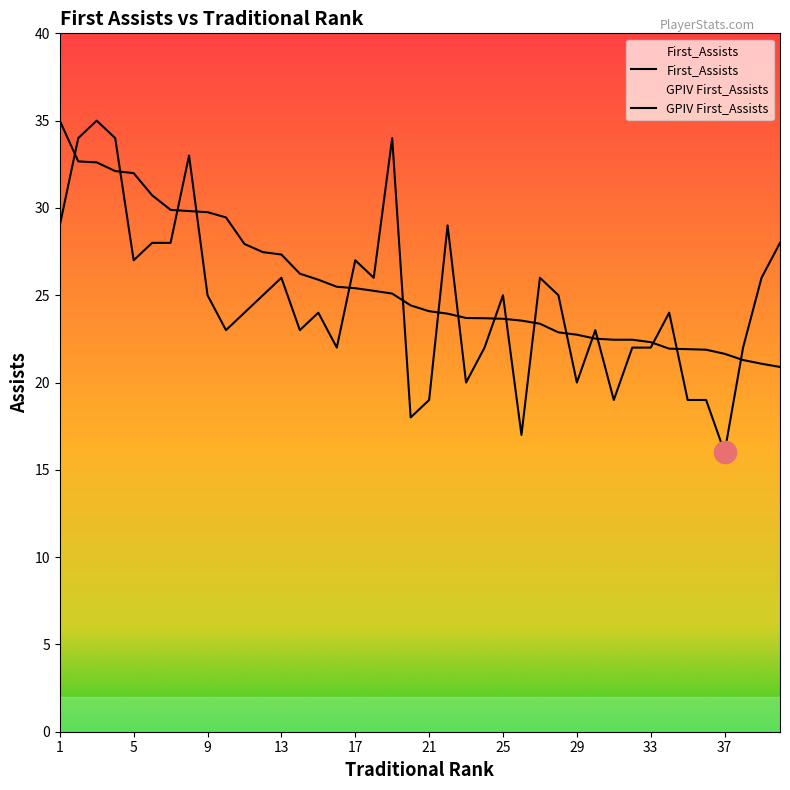

After their last crossing, which series has the higher values: First_Assists or GPIV First_Assists?

First_Assists